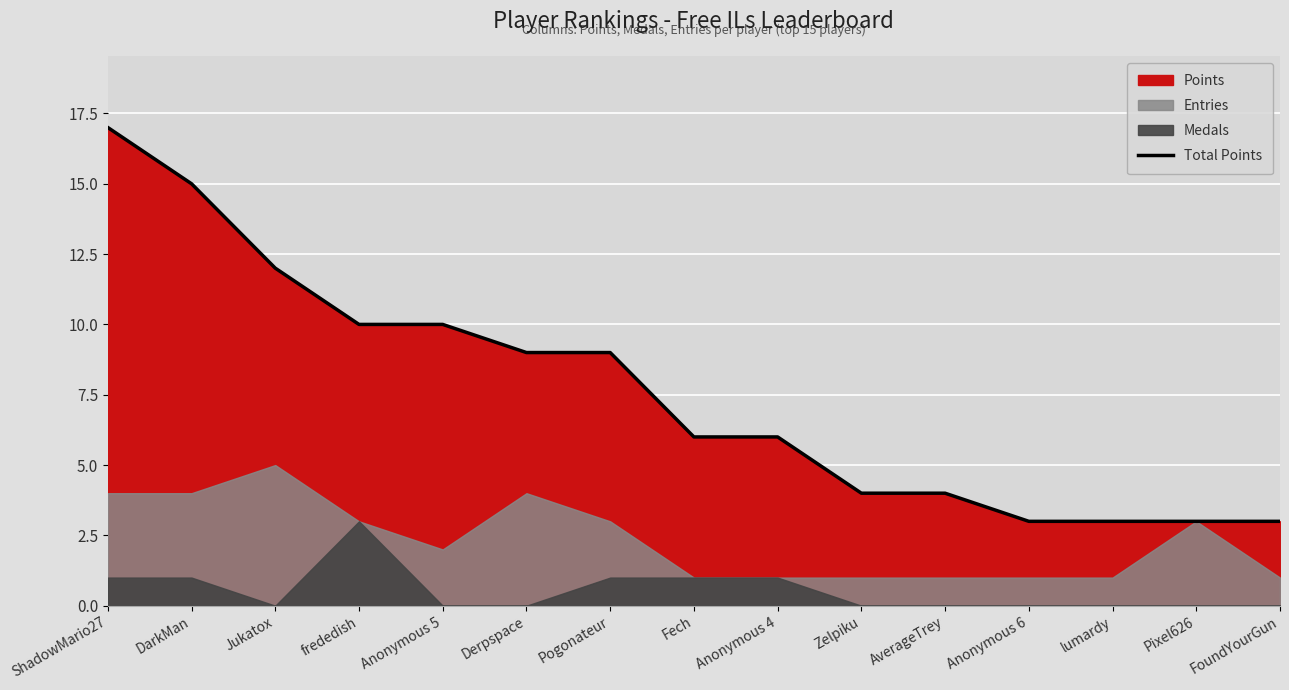

What is the label of the 13th point from the left?

lumardy